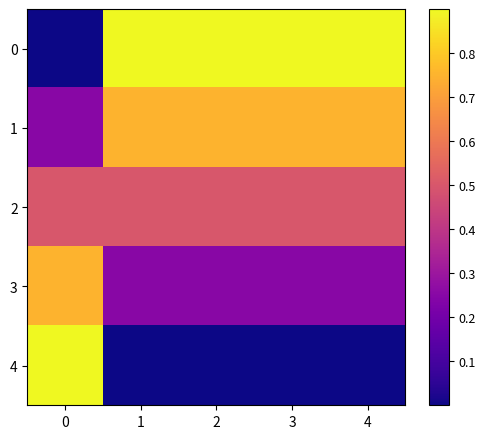

At 0, list the series in order from largest to smallest.

4, 3, 2, 1, 0